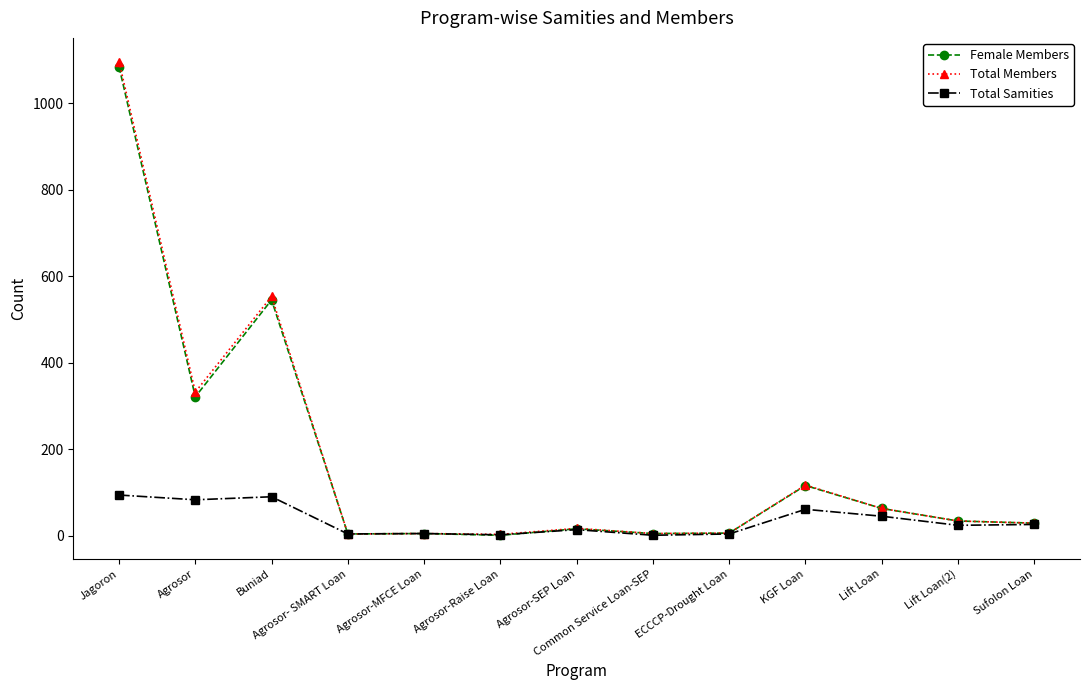

What is the spread (max minus min) of values at Buniad?

463